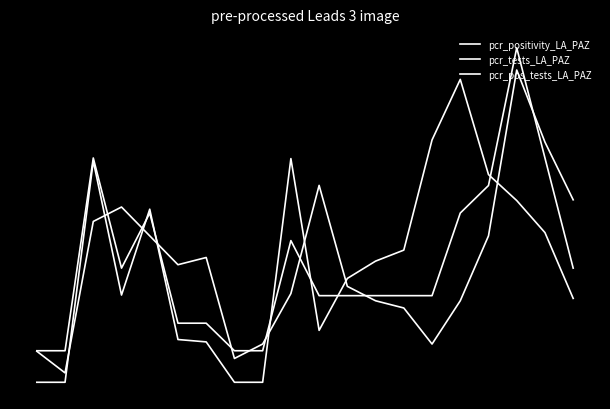

Where does the pcr_pos_tests_LA_PAZ series first go above 0?

2